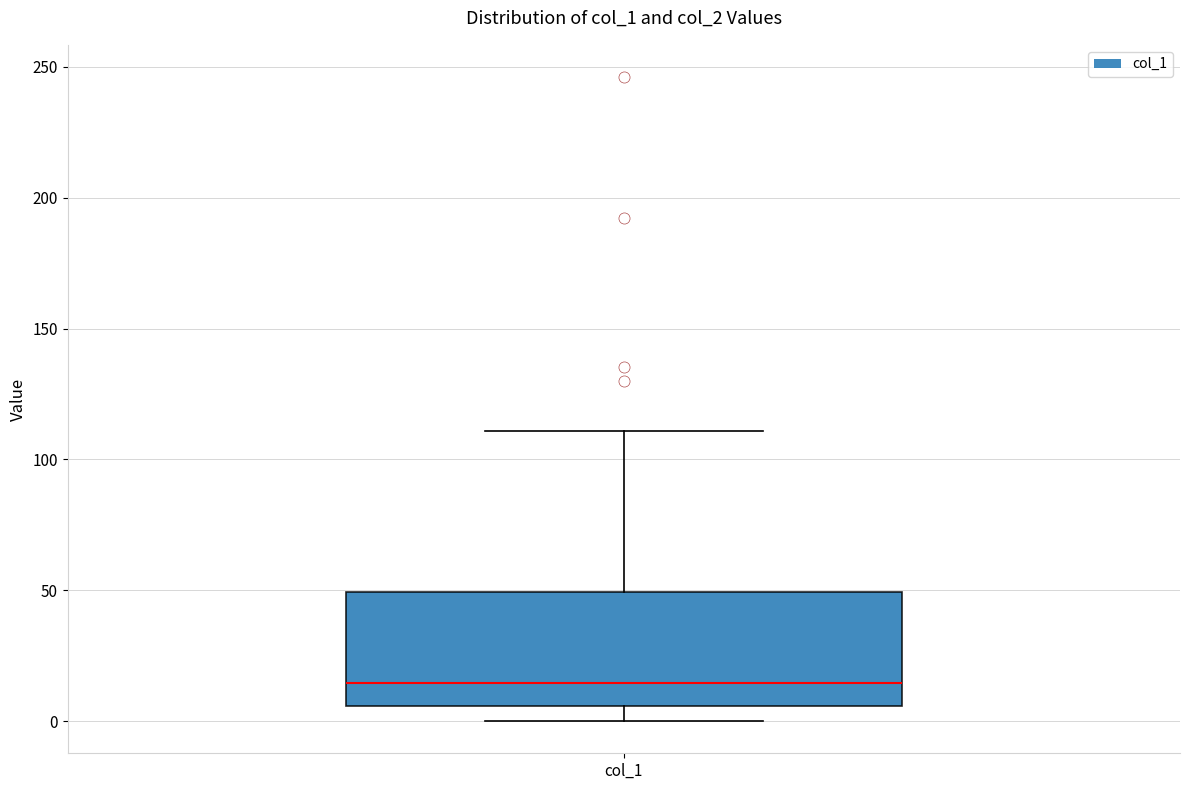

Transcribe this box plot: give where the median line is, the range the box spans, and where the two whiskers end, as read against the y-axis. The values are not printed on the chart, so give them approximately, as read against the axis.

median 15, box 5 to 50, whiskers 0 to 110